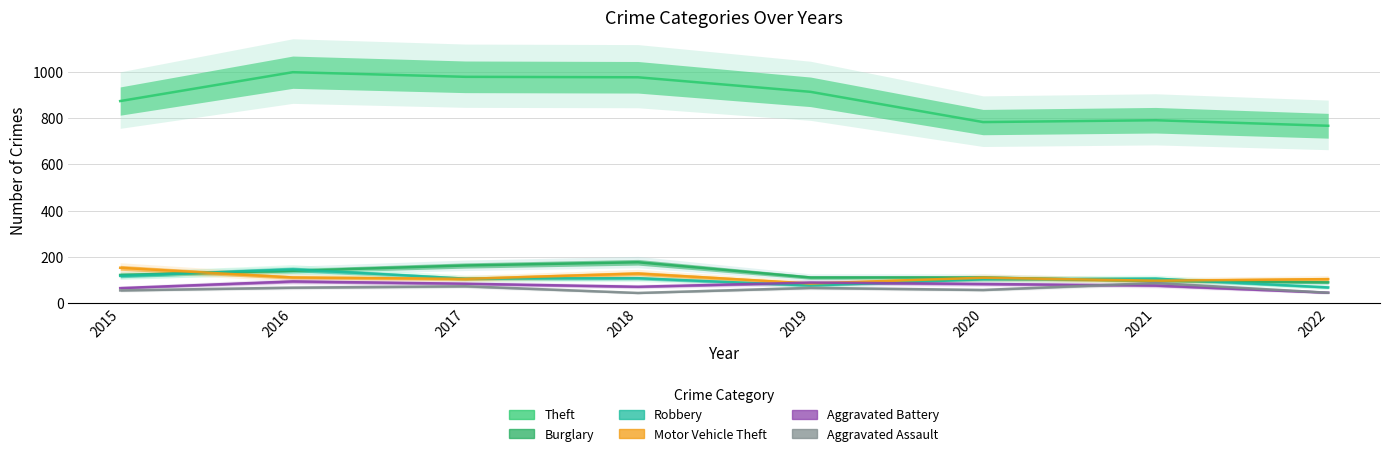

Is it true that Aggravated Battery equals 82 at 2020?

True